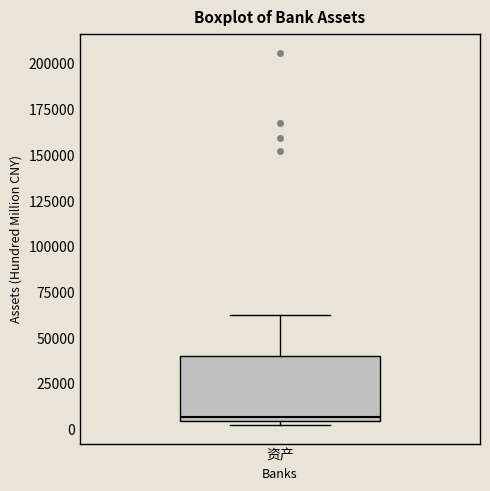

Where is the upper edge of the box for 资产 on the y-axis? The values are not printed on the chart, so give them approximately, as read against the axis.

40000